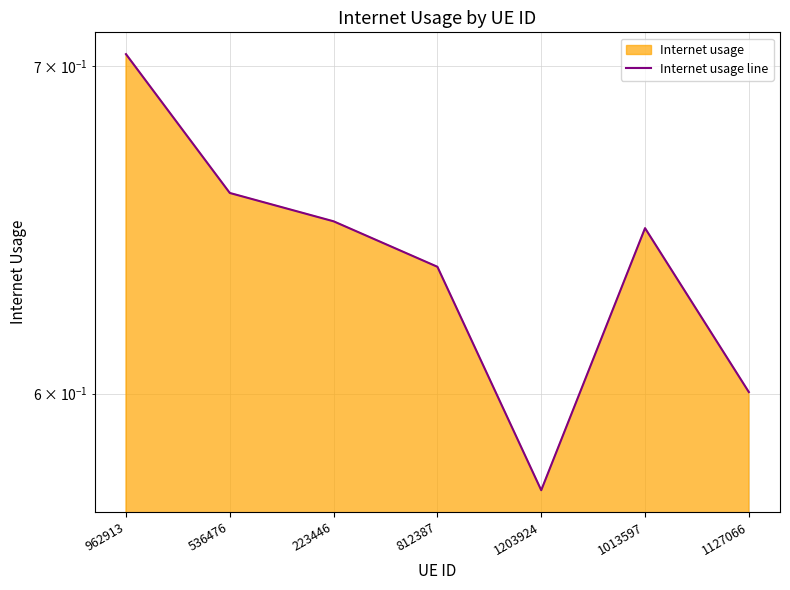

Rank the categories by value from highest to lowest.

962913, 536476, 223446, 1013597, 812387, 1127066, 1203924